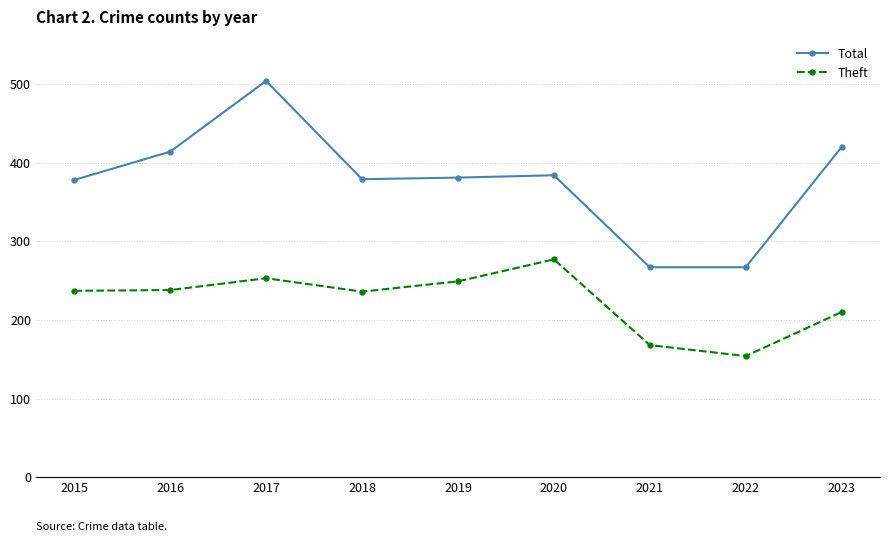

What is the maximum value shown in the chart?

504